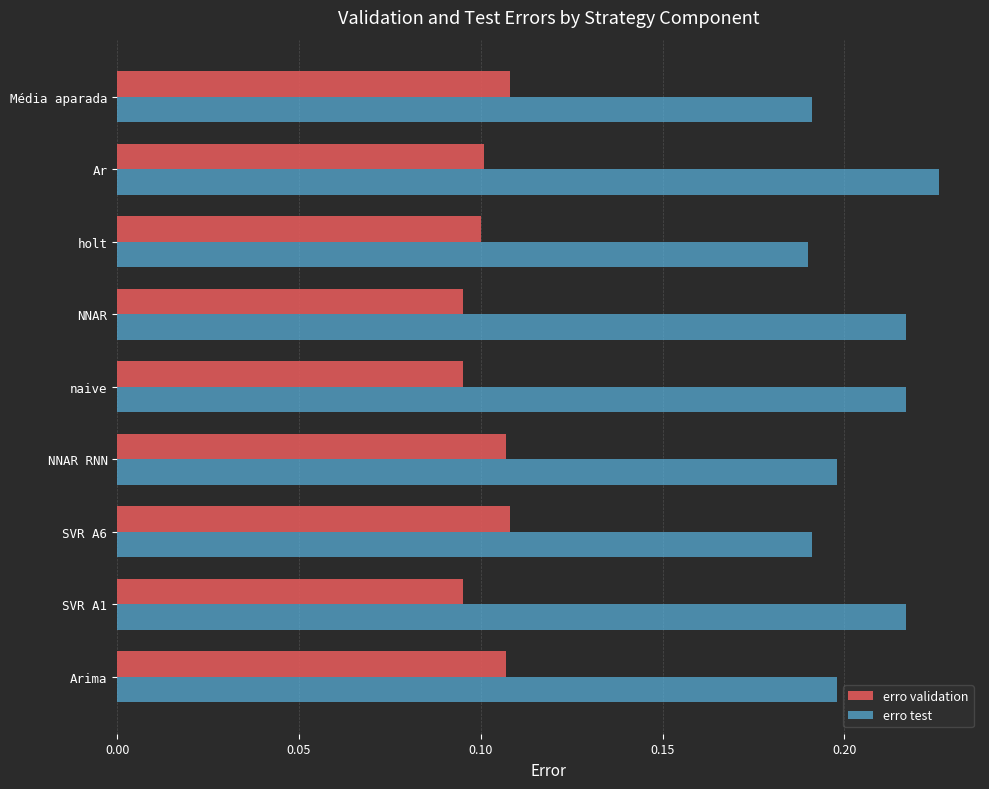

Which label corresponds to the largest value in the chart?

Ar